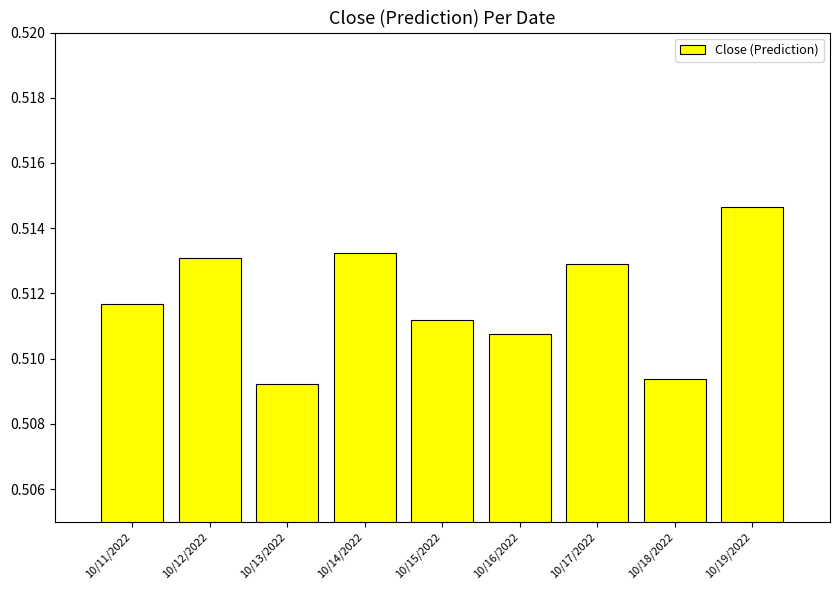

Between 10/14/2022 and 10/18/2022, which is larger?

10/14/2022